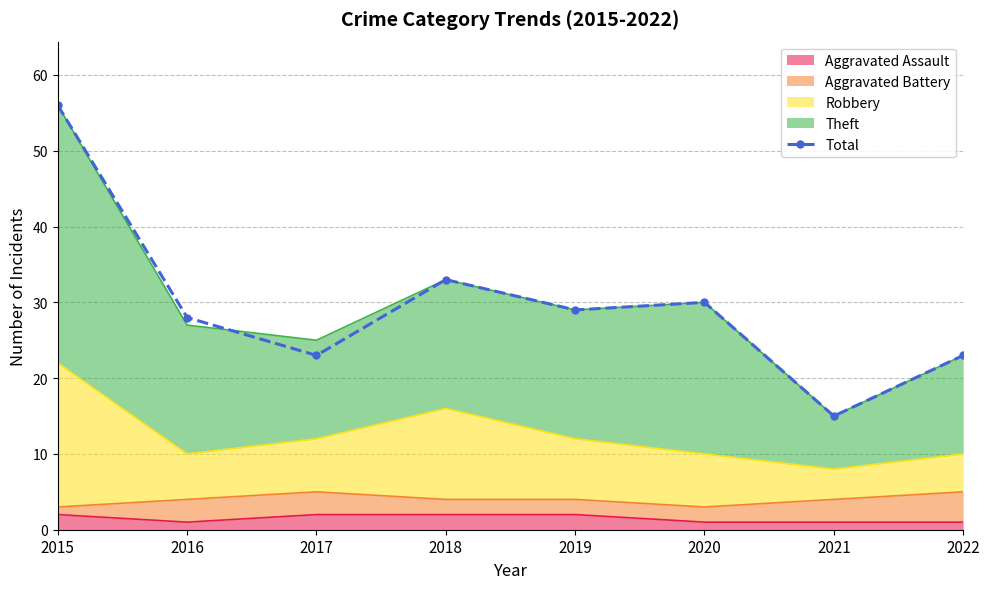

What is the change in value from 2015 to 2020?

-26